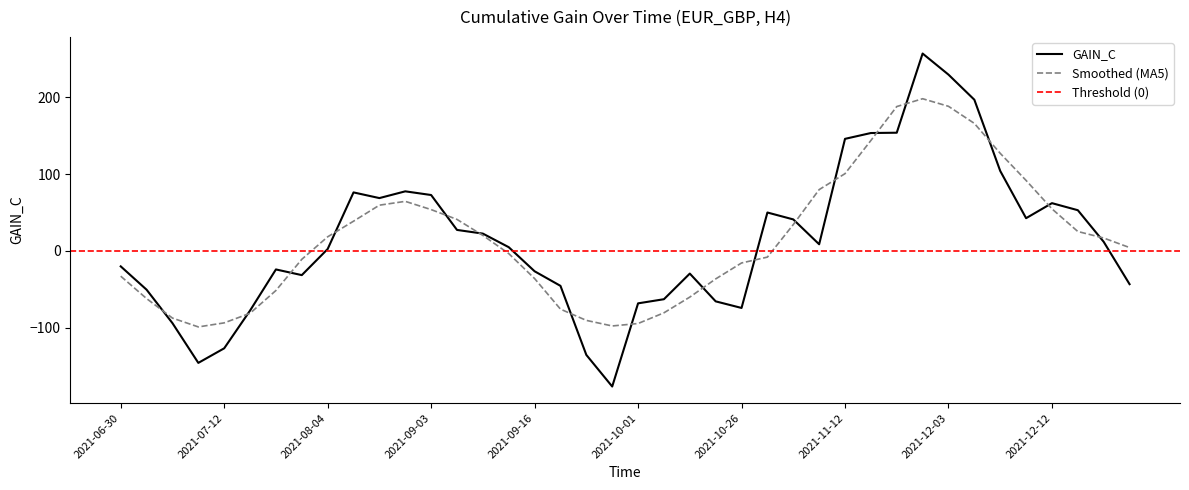

At which category does the chart reach its peak across all series?

2021-11-24